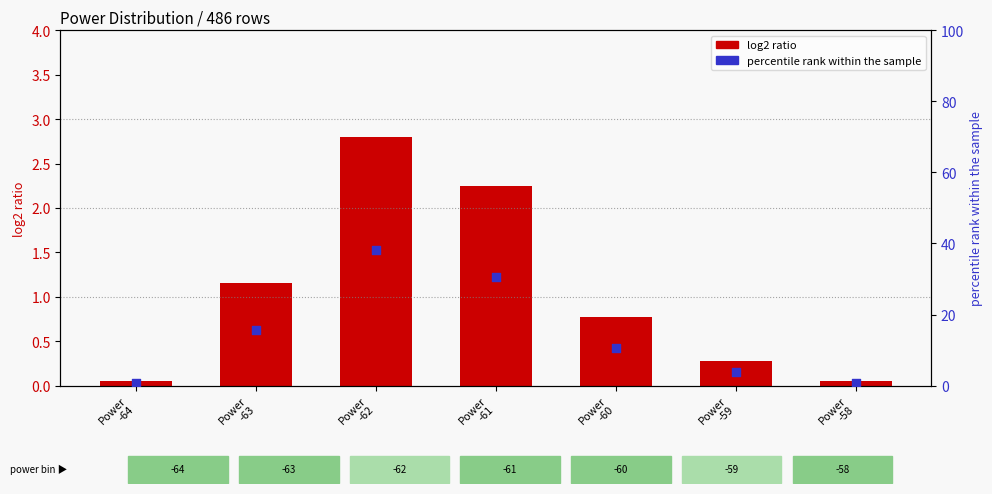

Which series contains the highest Y value?

percentile rank within the sample